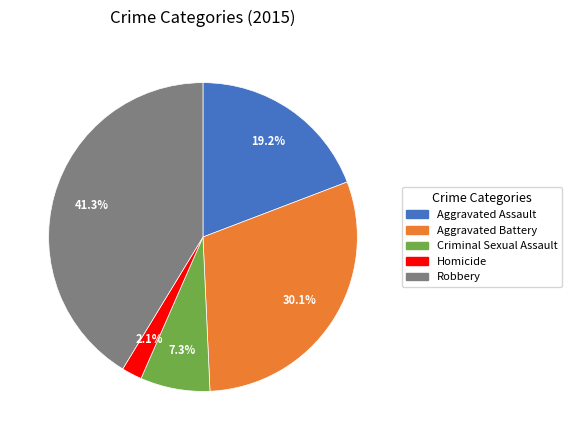

What percentage is NOT represented by Aggravated Battery?

69.9%